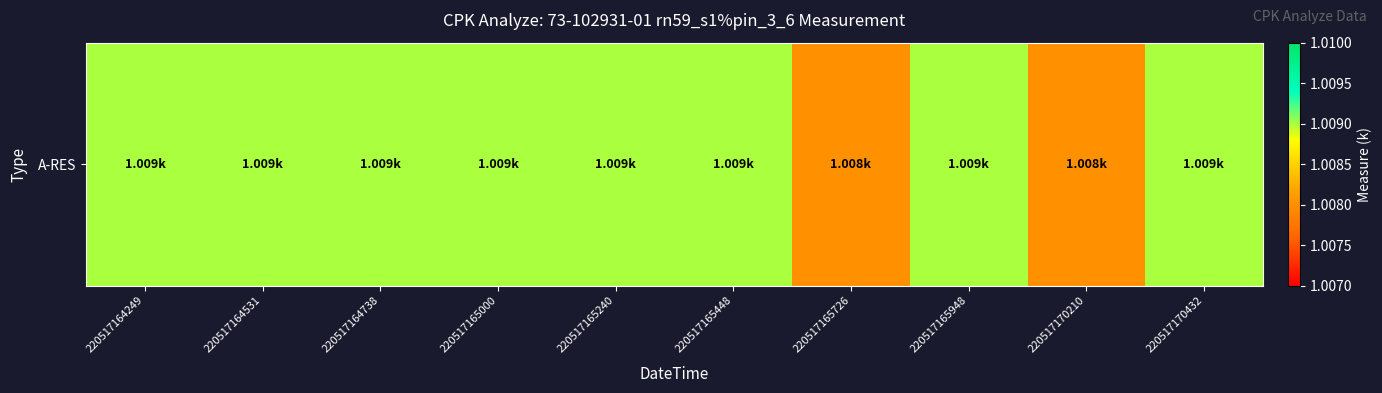

List the labels in order of value, largest first.

220517164249, 220517164531, 220517164738, 220517165000, 220517165240, 220517165448, 220517165948, 220517170432, 220517165726, 220517170210